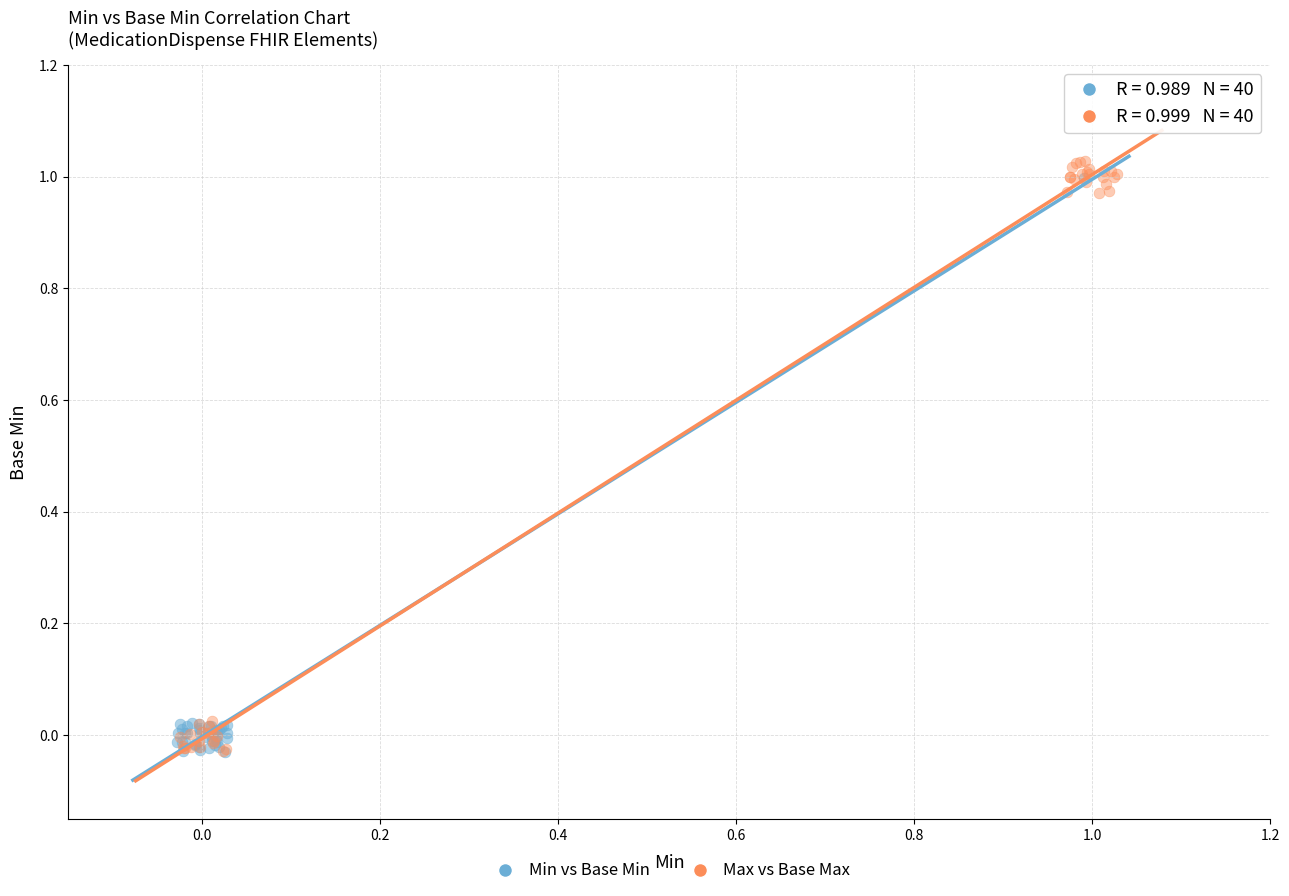

Which series has the largest Y range (max minus min)?

Max vs Base Max